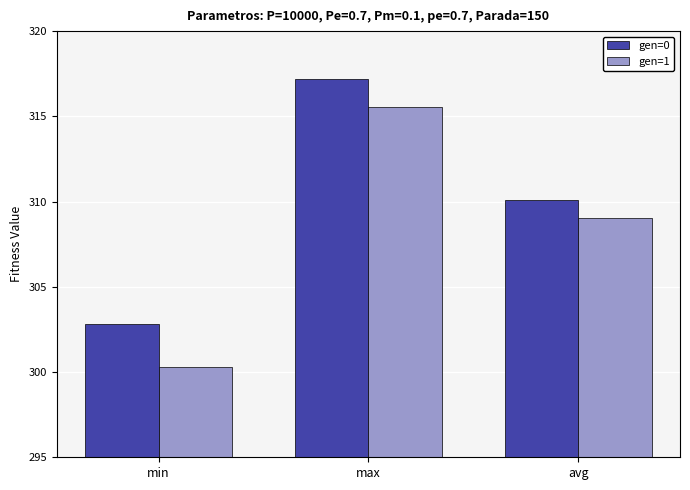

What is the average value of the gen=1 series?

308.3